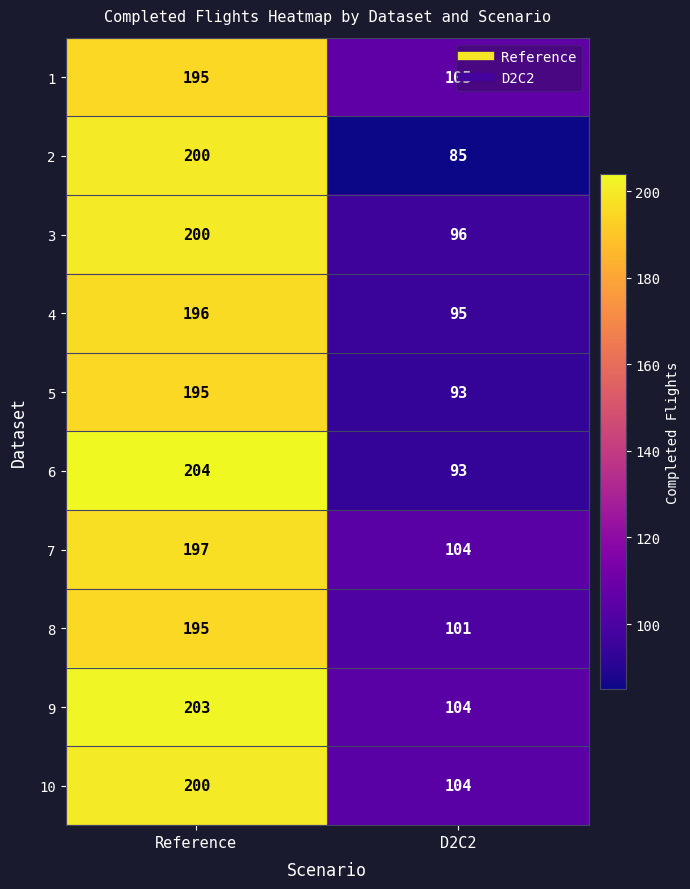

What is the difference between the 10 values at D2C2 and Reference?

96